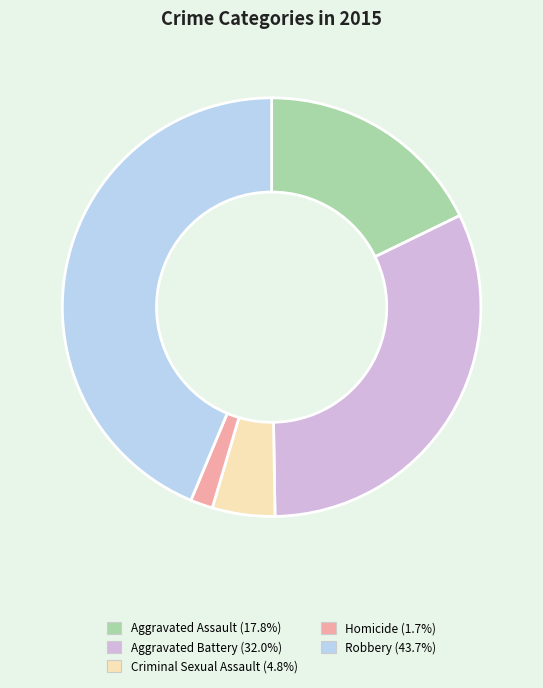

Rank the categories by value from lowest to highest.

Homicide, Criminal Sexual Assault, Aggravated Assault, Aggravated Battery, Robbery